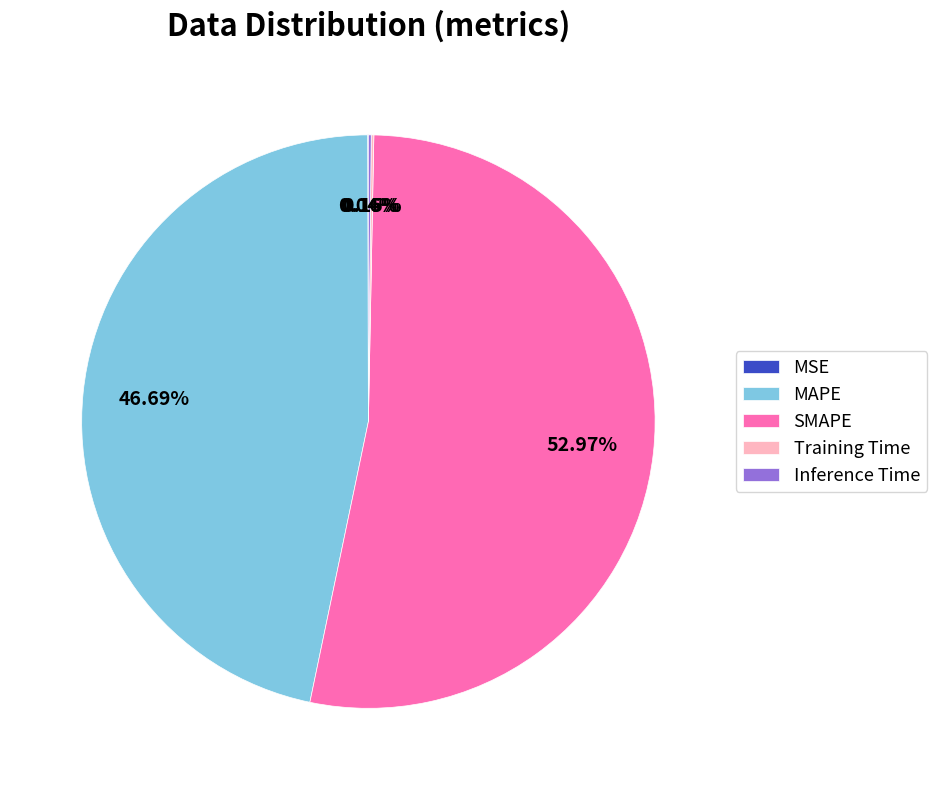

What is the majority slice?

SMAPE